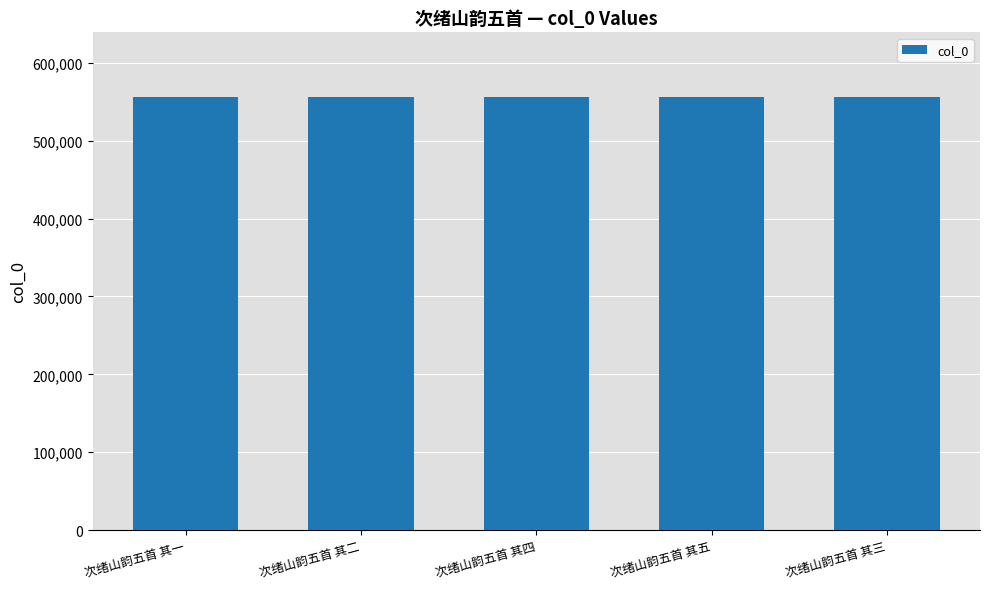

What is the change in value from 次绪山韵五首 其二 to 次绪山韵五首 其四?

+2